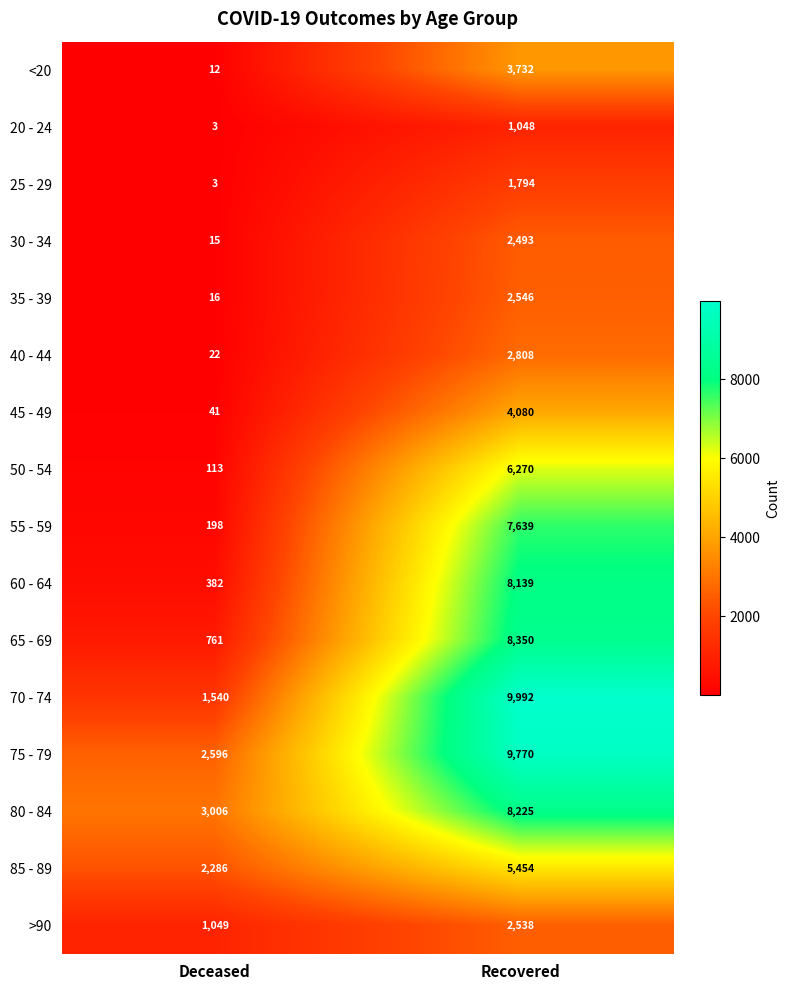

Which label corresponds to the smallest value in the chart?

Deceased